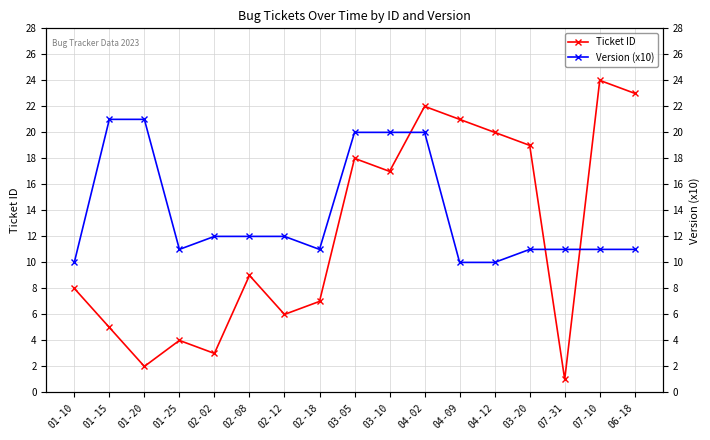

Reading left to right, list all the values displayed in this chart.

Ticket ID: 8	5	2	4	3	9	6	7	18	17	22	21	20	19	1	24	23
Version (x10): 10	21	21	11	12	12	12	11	20	20	20	10	10	11	11	11	11